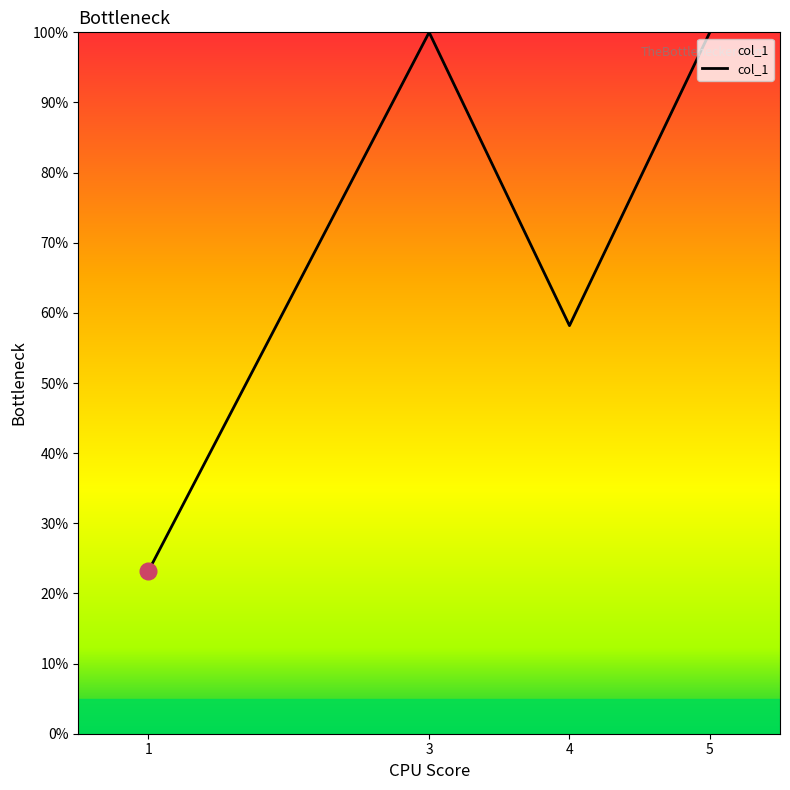

Is it true that the value at 1 is 36.2?

False